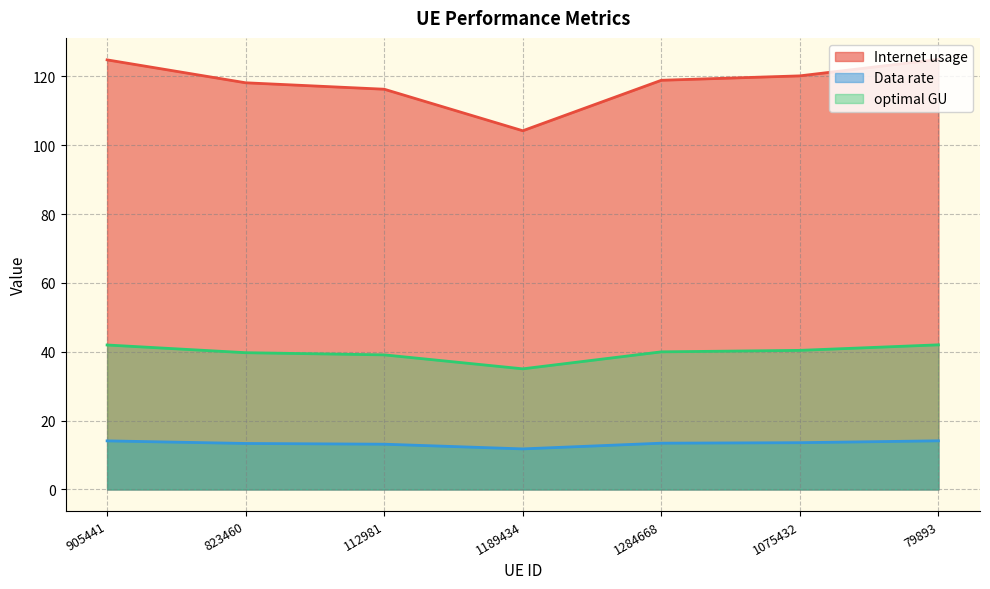

At which label does Internet usage first exceed 118?

905441